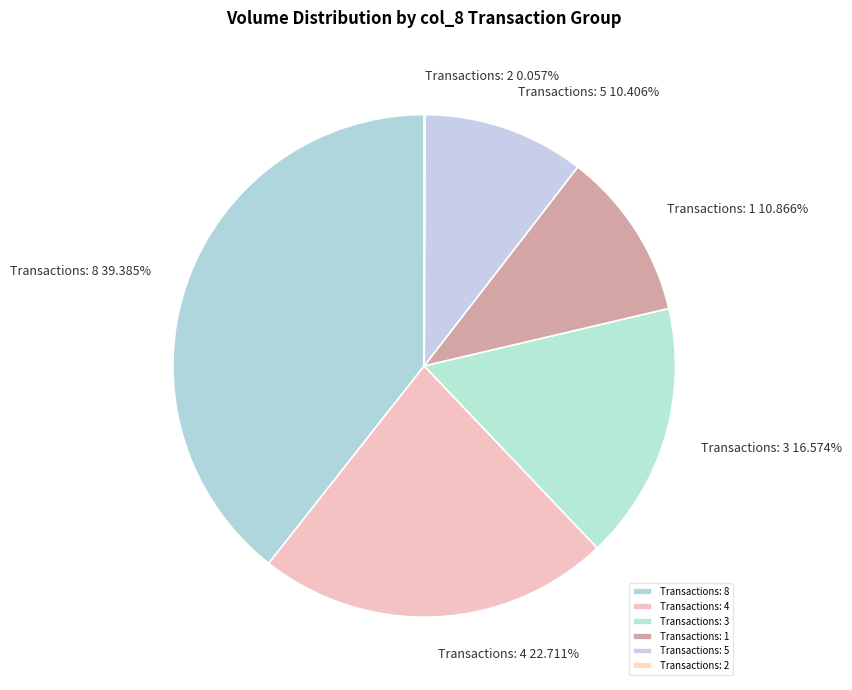

Which slice is the largest?

Transactions: 8